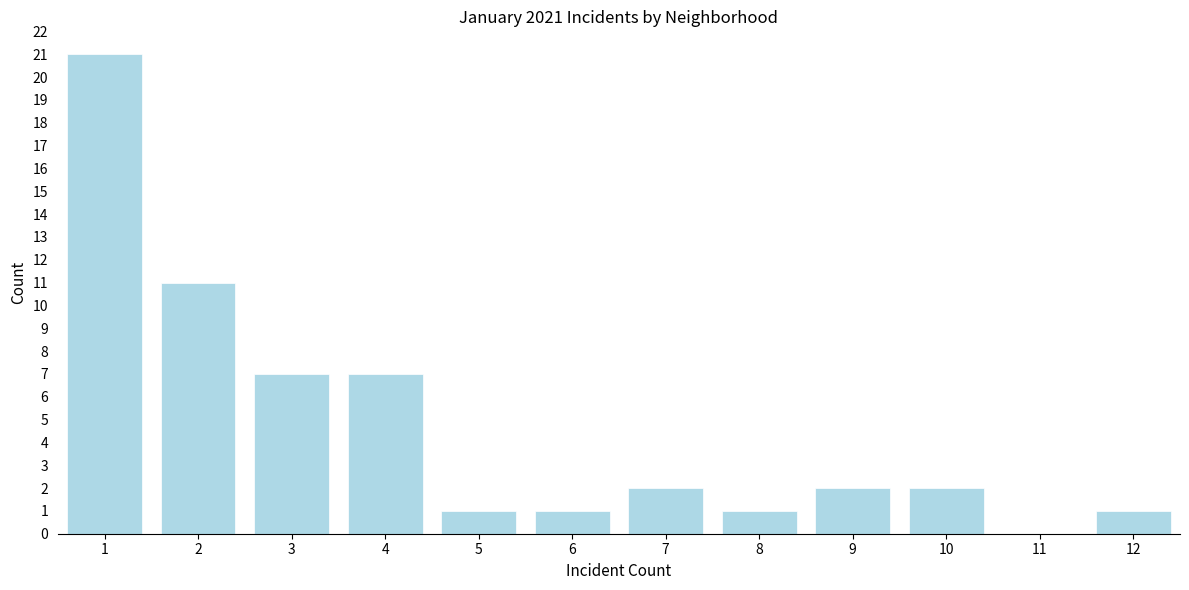

Reading left to right, list all the values displayed in this chart.

1=21	2=11	3=7	4=7	5=1	6=1	7=2	8=1	9=2	10=2	11=0	12=1